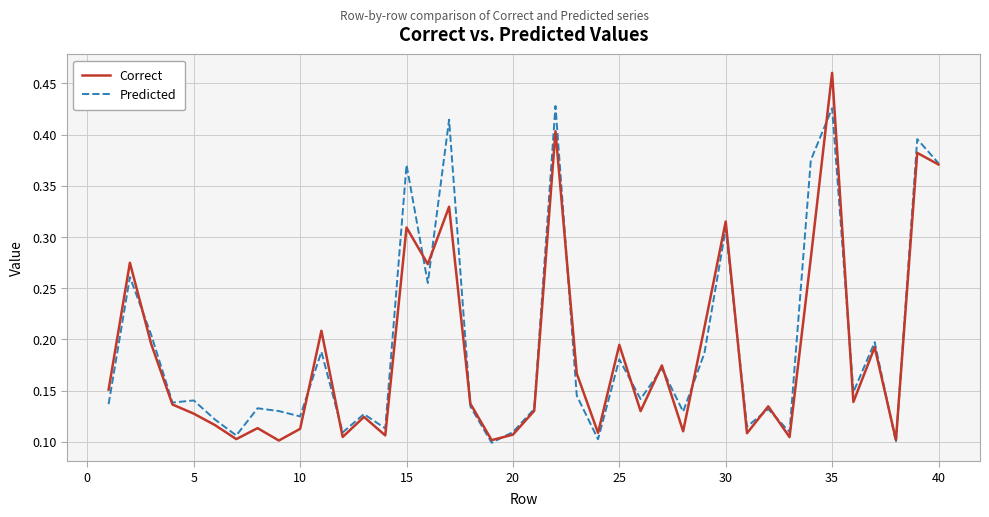

Rank the series by their maximum value, from lowest to highest.

Predicted, Correct